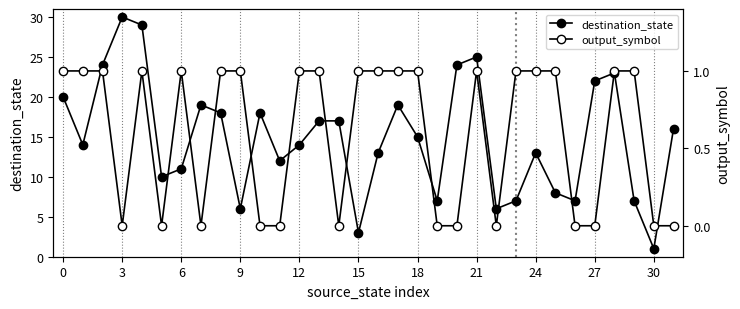

What is the difference between the maximum and minimum values in the destination_state series?

29